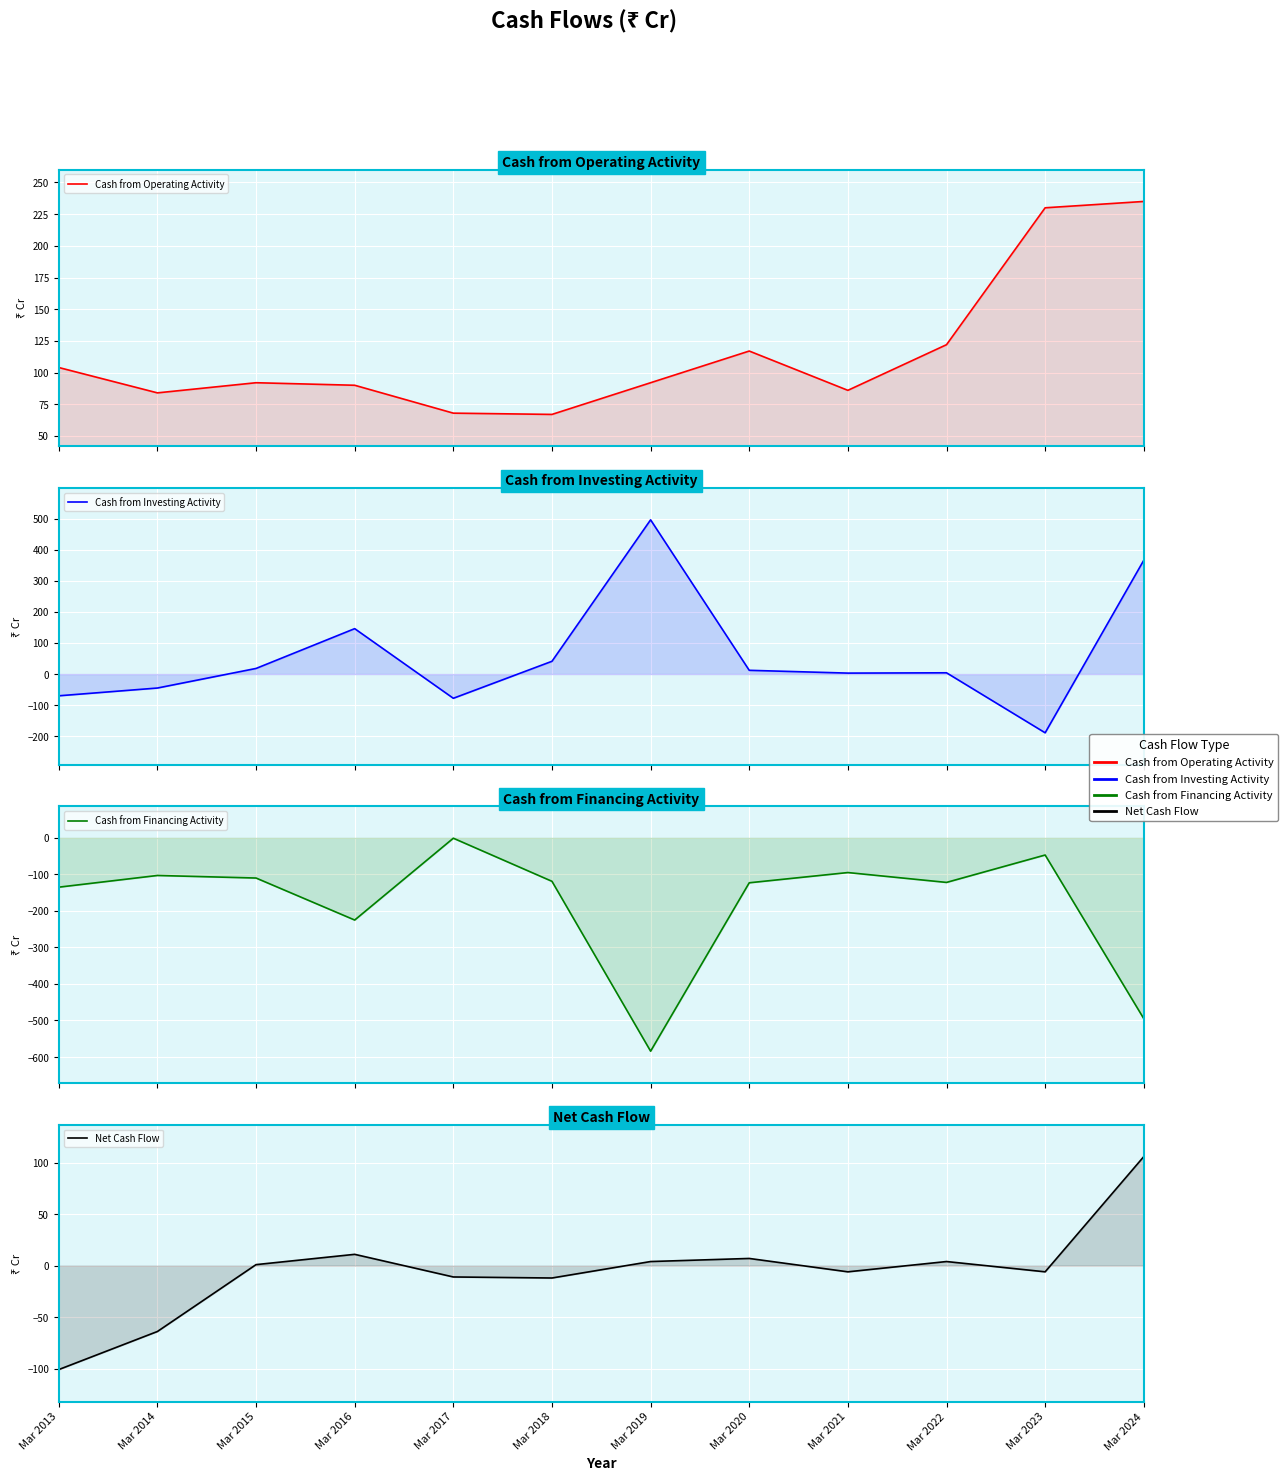

Between which two adjacent categories do Cash from Investing Activity and Cash from Operating Activity first intersect?

Mar 2015 and Mar 2016